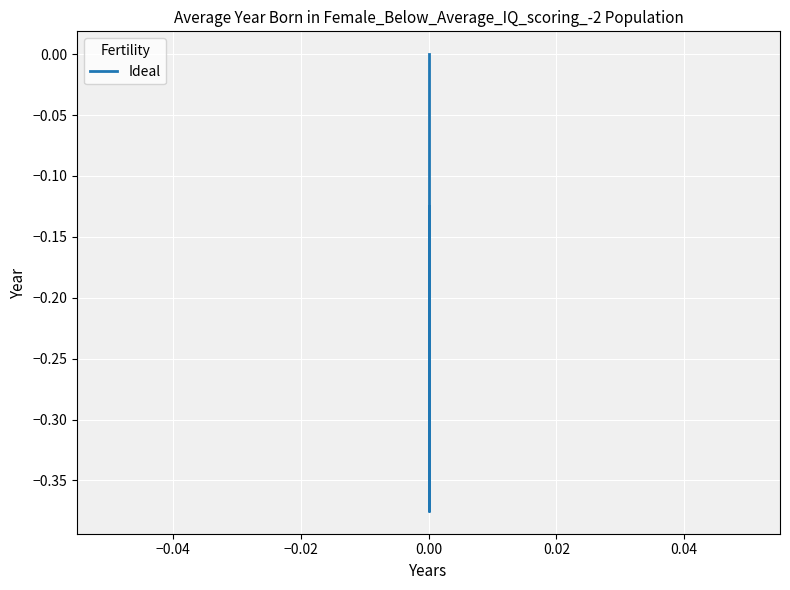

Count the values in the range 0 to 1.

1